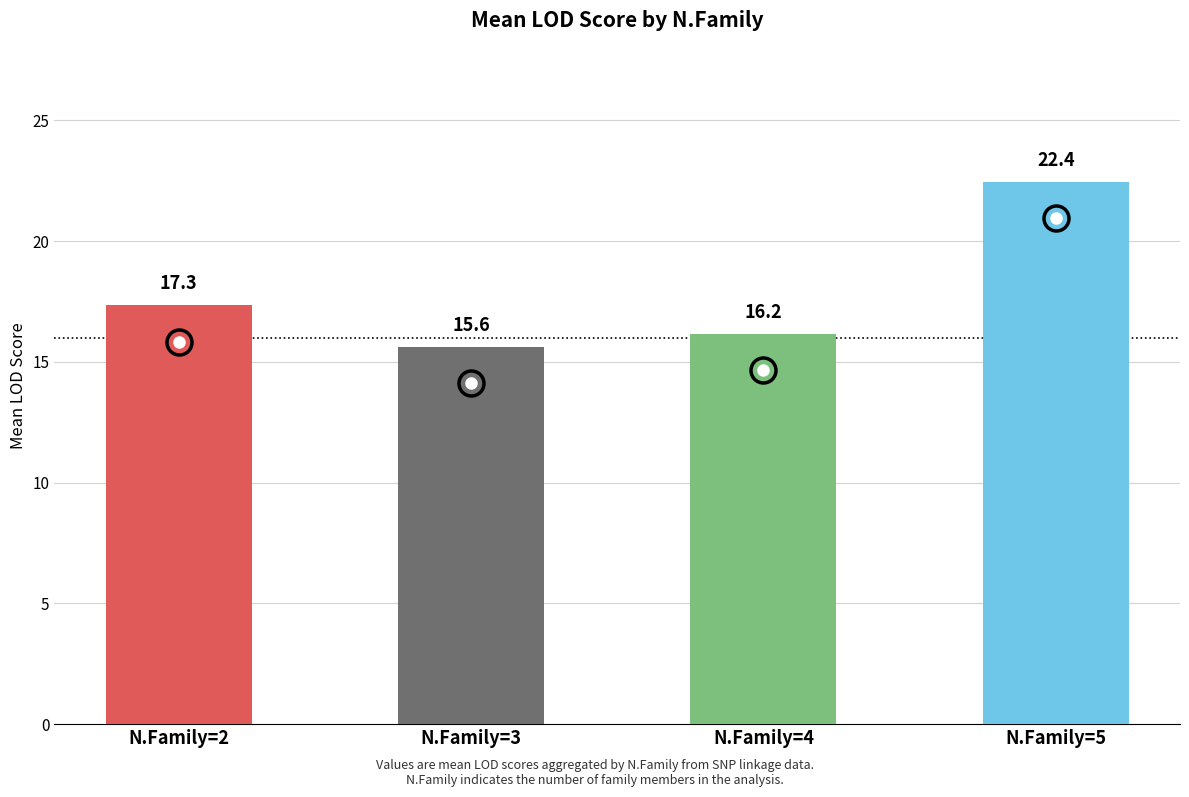

List the labels in order of value, smallest first.

N.Family=3, N.Family=4, N.Family=2, N.Family=5